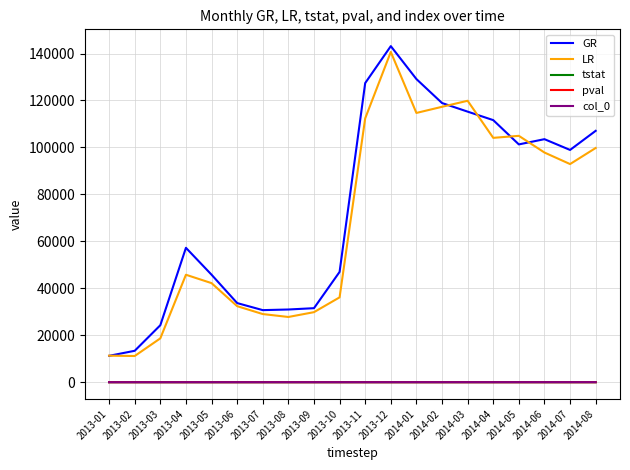

Which label corresponds to the largest value in the chart?

2013-12